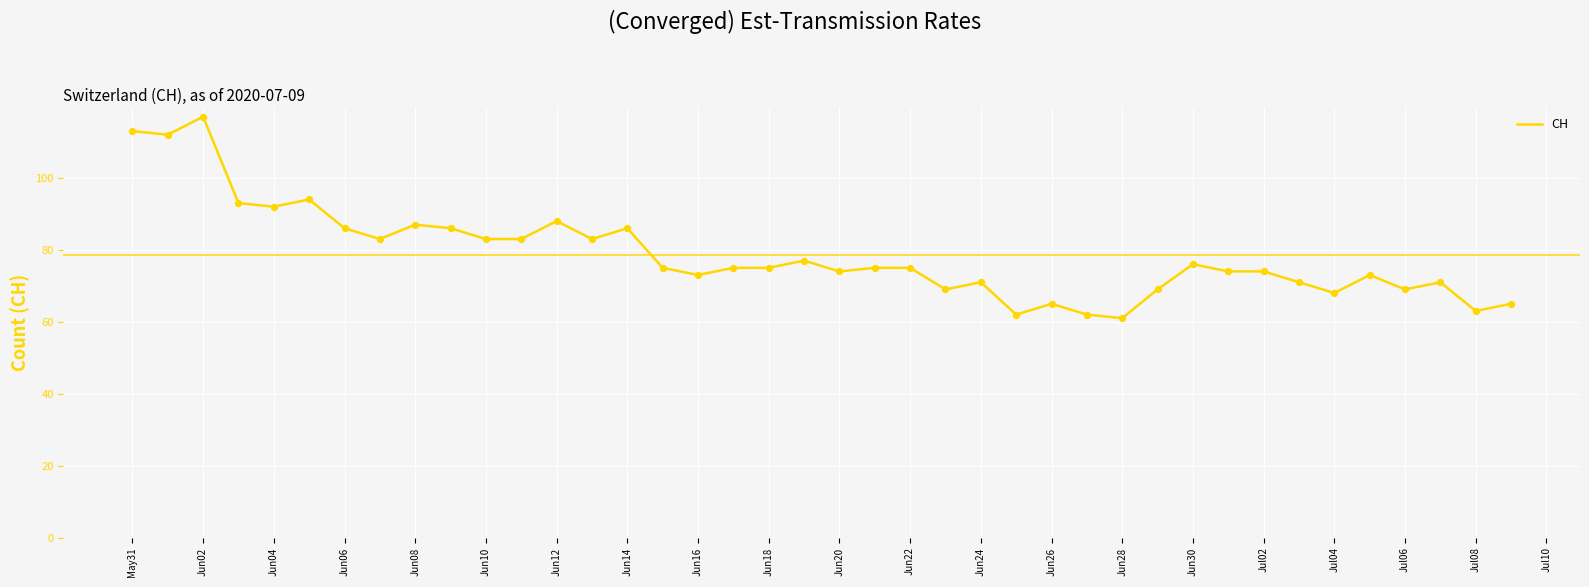

What is the difference between the maximum and minimum values?

56